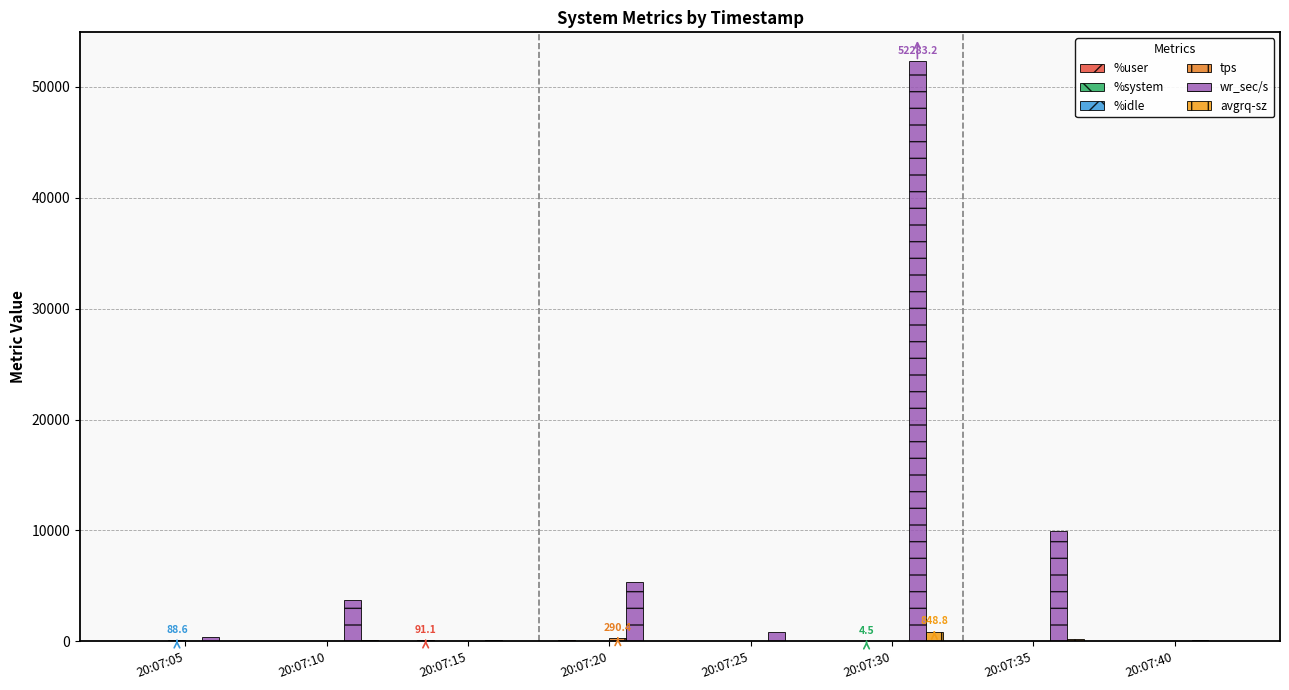

At which category does the chart reach its minimum across all series?

20:07:05